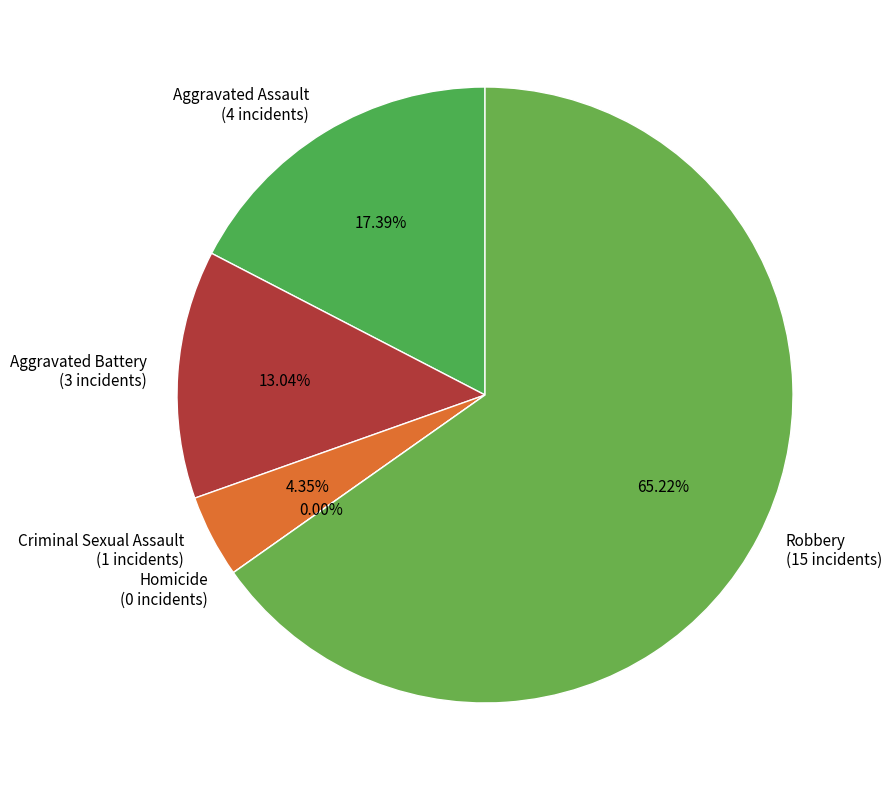

Does any single category account for the majority?

Yes